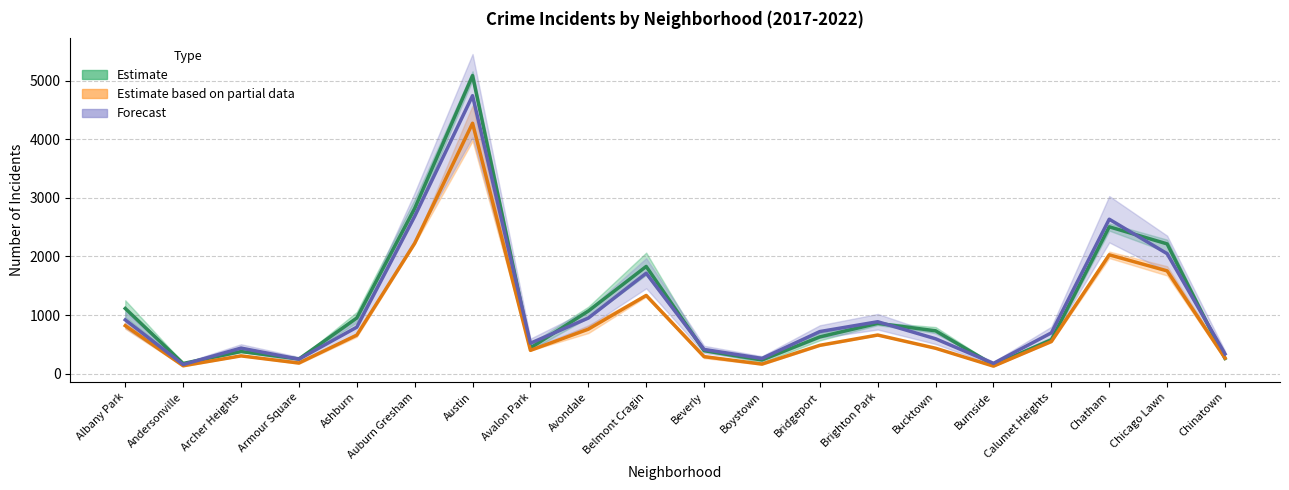

What is the label of the 6th point from the right?

Bucktown